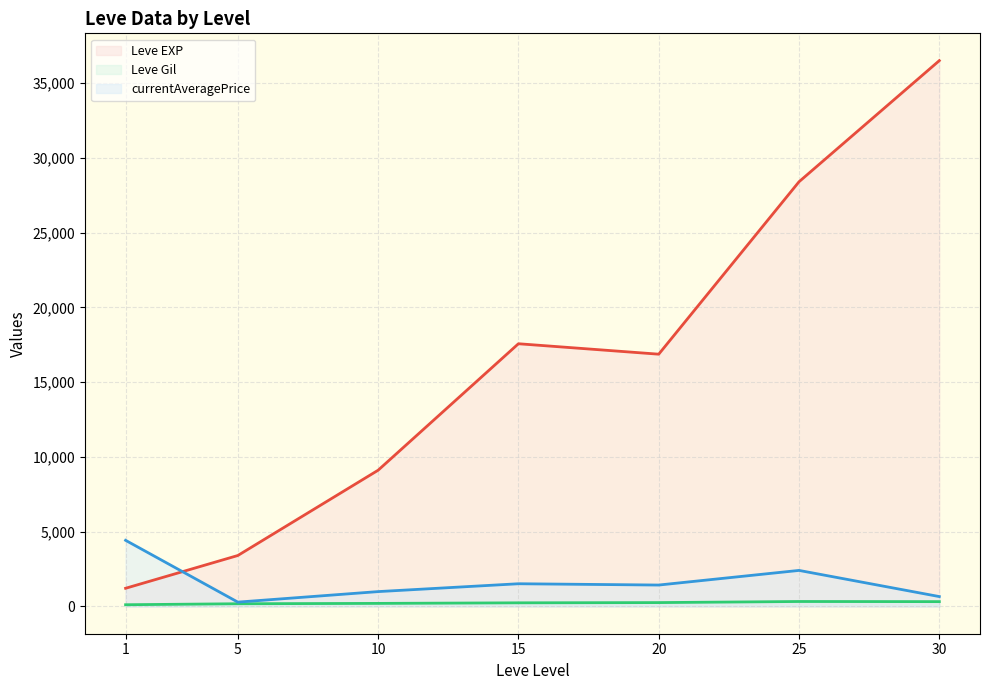

At which label does Leve EXP (line) first exceed 16865?

15